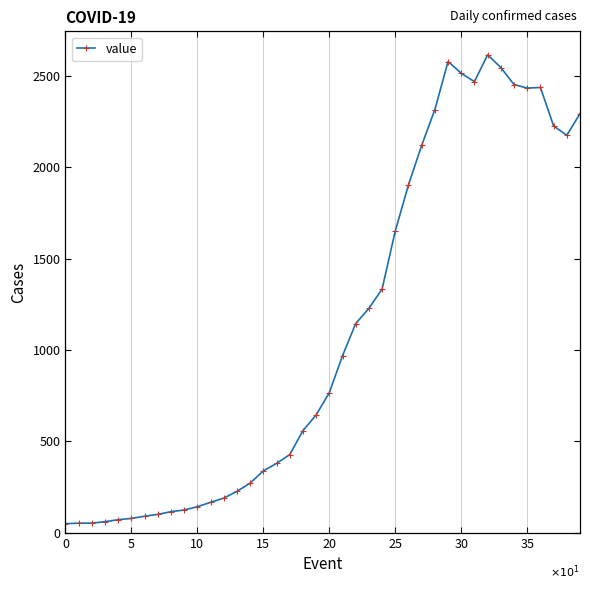

True or false: there are more than 0 points higher than both neighbors.

True